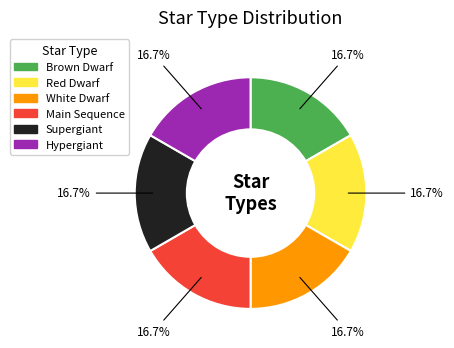

The Brown Dwarf slice represents 1% of the pie. True or false?

False